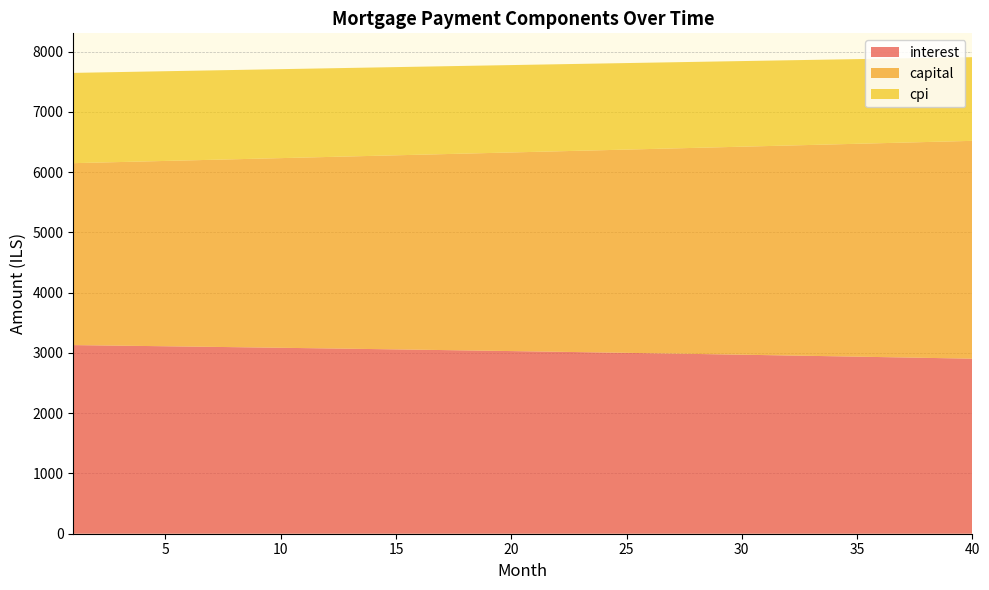

Reading right to left, what are all the values shown in this chart?

interest: 40=2904.0	39=2910.9	38=2917.7	37=2924.5	36=2931.2	35=2937.8	34=2944.4	33=2950.9	32=2957.4	31=2963.8	30=2970.2	29=2976.4	28=2982.7	27=2988.8	26=2994.9	25=3001.0	24=3007.0	23=3012.9	22=3018.8	21=3024.7	20=3030.4	19=3036.1	18=3041.8	17=3047.4	16=3052.9	15=3058.4	14=3063.9	13=3069.2	12=3074.6	11=3079.8	10=3085.1	9=3090.2	8=3095.3	7=3100.4	6=3105.4	5=3110.4	4=3115.3	3=3120.1	2=3124.9	1=3129.7
capital: 40=3614.4	39=3597.7	38=3581.1	37=3564.6	36=3548.2	35=3531.8	34=3515.6	33=3499.4	32=3483.2	31=3467.2	30=3451.2	29=3435.3	28=3419.5	27=3403.7	26=3388.0	25=3372.4	24=3356.9	23=3341.4	22=3326.0	21=3310.7	20=3295.4	19=3280.2	18=3265.1	17=3250.1	16=3235.1	15=3220.2	14=3205.4	13=3190.6	12=3175.9	11=3161.2	10=3146.7	9=3132.2	8=3117.7	7=3103.4	6=3089.1	5=3074.8	4=3060.7	3=3046.6	2=3032.5	1=3018.6
cpi: 40=1388.5	39=1391.8	38=1395.1	37=1398.4	36=1401.7	35=1404.9	34=1408.0	33=1411.2	32=1414.3	31=1417.4	30=1420.5	29=1423.5	28=1426.5	27=1429.5	26=1432.5	25=1435.4	24=1438.3	23=1441.2	22=1444.0	21=1446.9	20=1449.7	19=1452.4	18=1455.2	17=1457.9	16=1460.5	15=1463.2	14=1465.8	13=1468.5	12=1471.0	11=1473.6	10=1476.1	9=1478.6	8=1481.1	7=1483.5	6=1486.0	5=1488.4	4=1490.7	3=1493.1	2=1495.4	1=1497.7